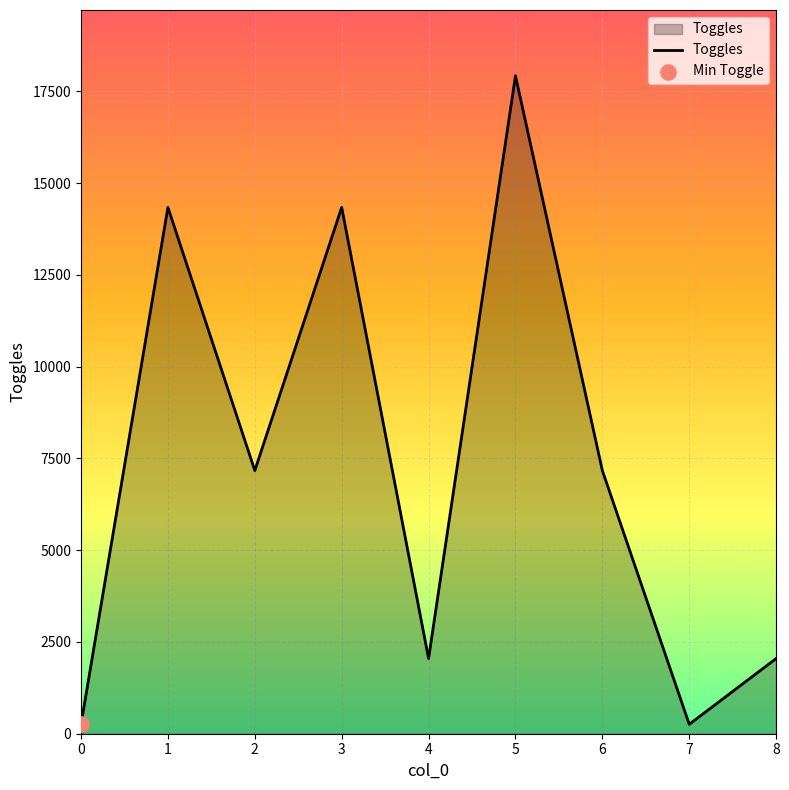

Approximately how many times larger is the value at 0 compared to 4?

0.1